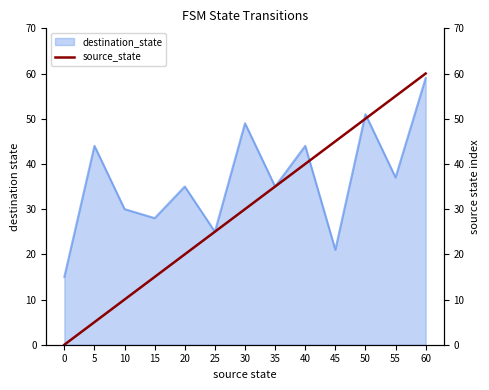

Reading right to left, transcribe all the data shown in this chart.

60	55	50	45	40	35	30	25	20	15	10	5	0